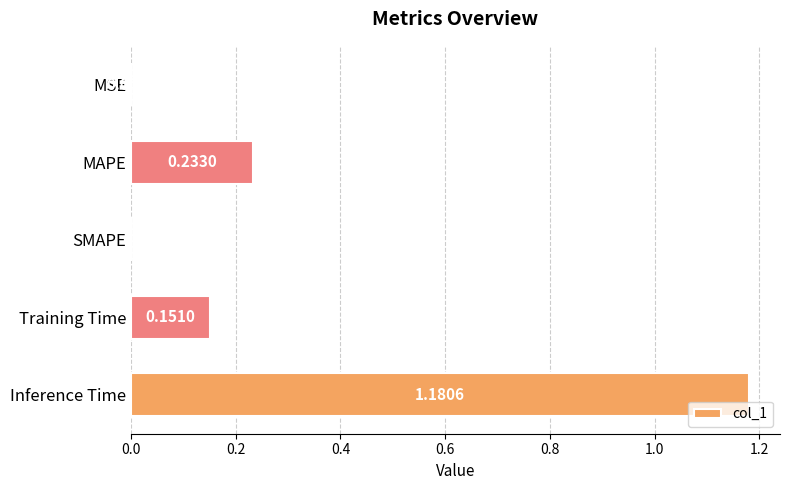

Which label corresponds to the largest value in the chart?

Inference Time